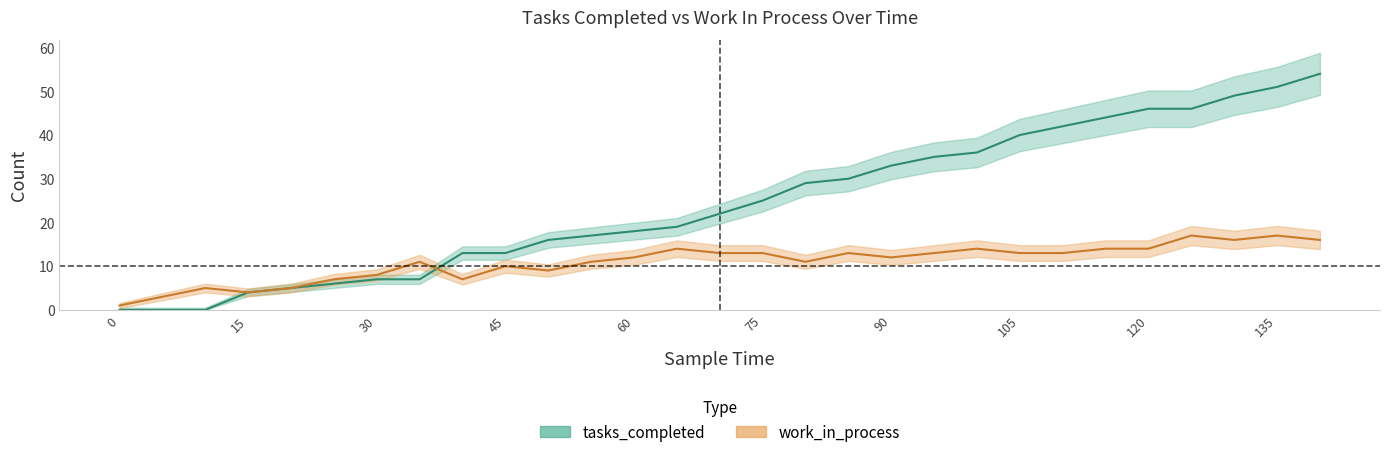

What is the difference between the tasks_completed values at 80 and 20?

24